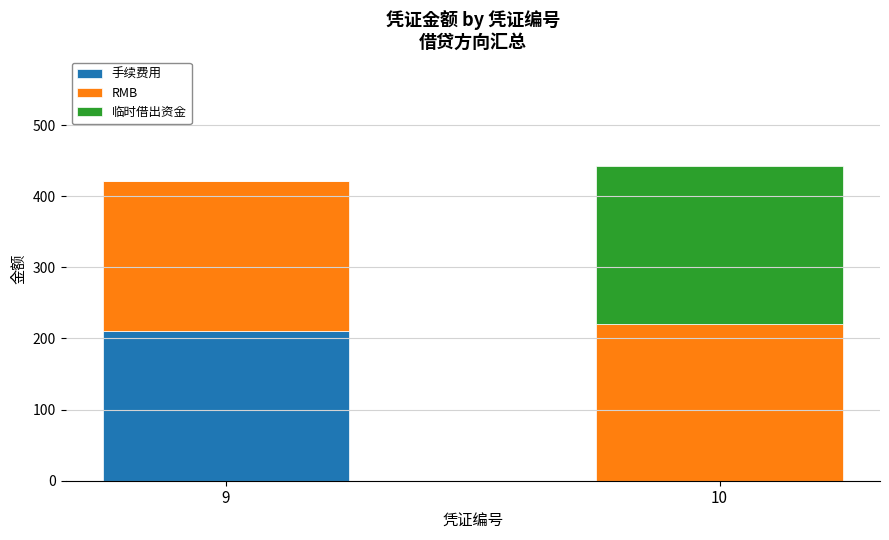

At which category is the sum across all series the highest?

10